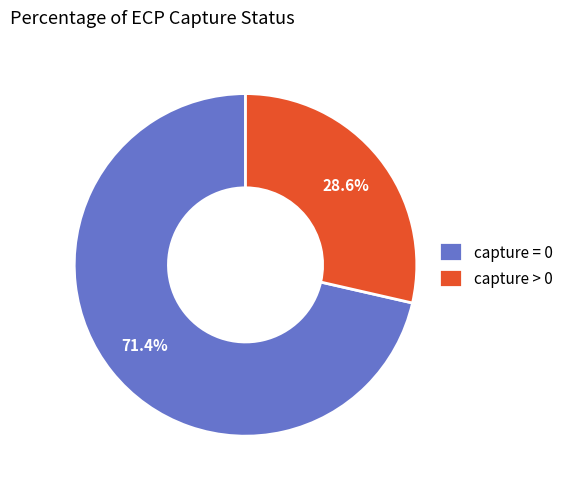

To the nearest percent, what is the average slice percentage?

50%